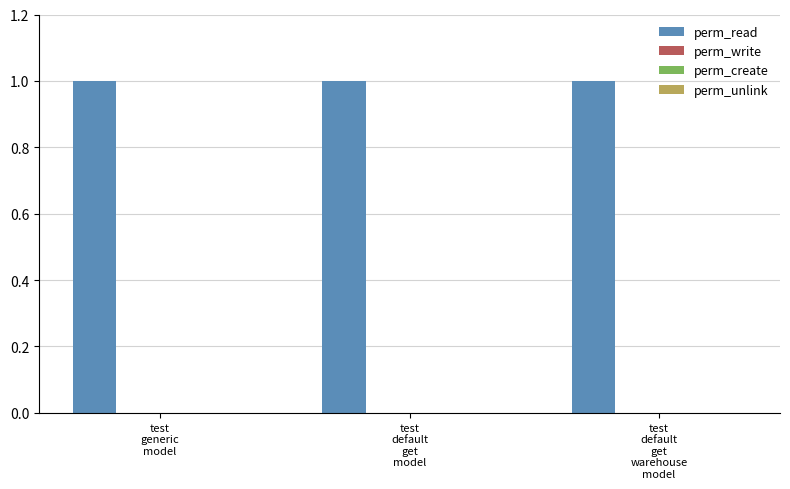

How many categories are shown in the chart?

3